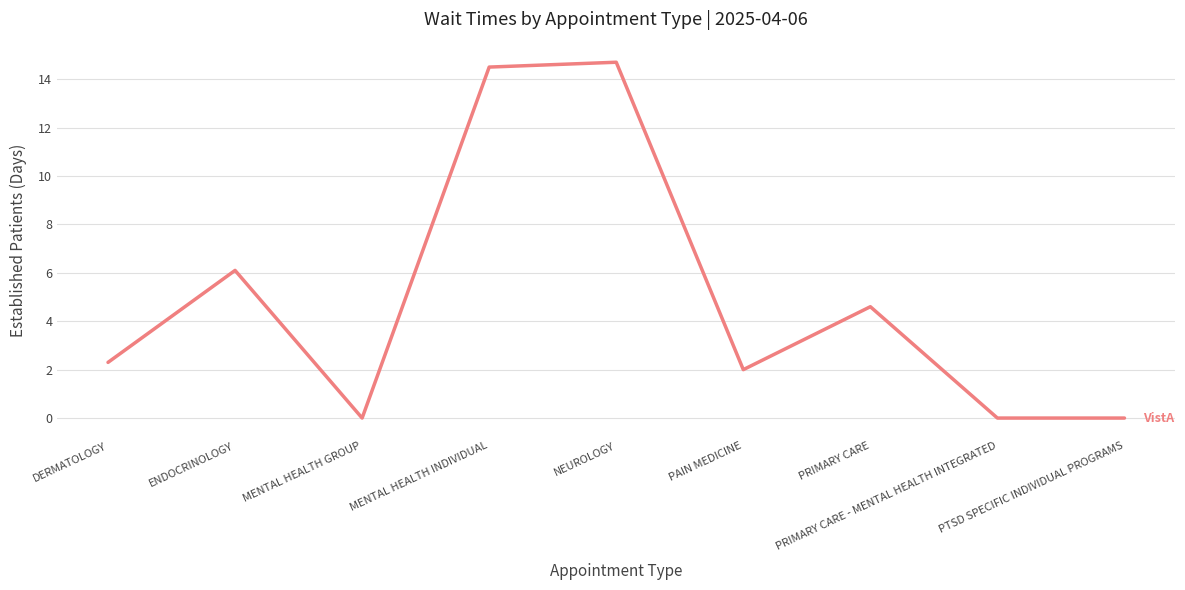

What is the difference between the maximum and minimum values?

14.7